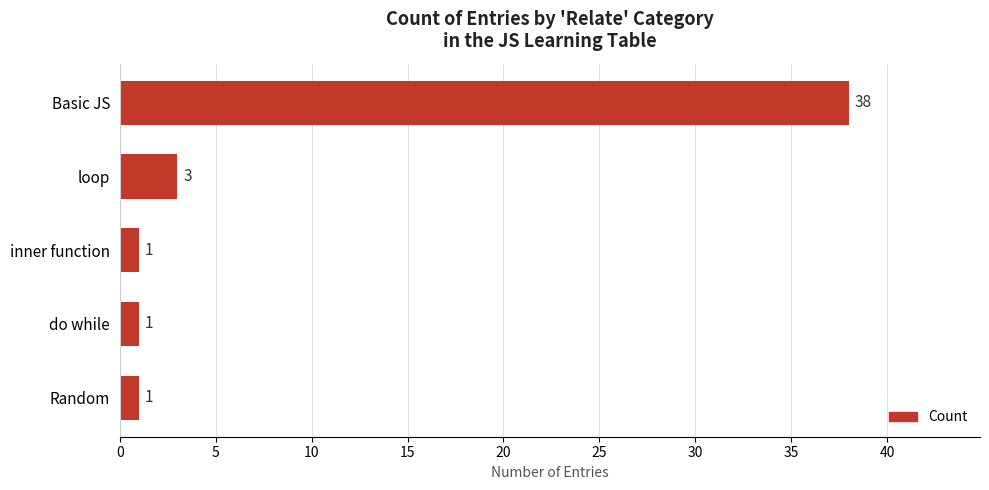

What is the greatest value displayed?

38